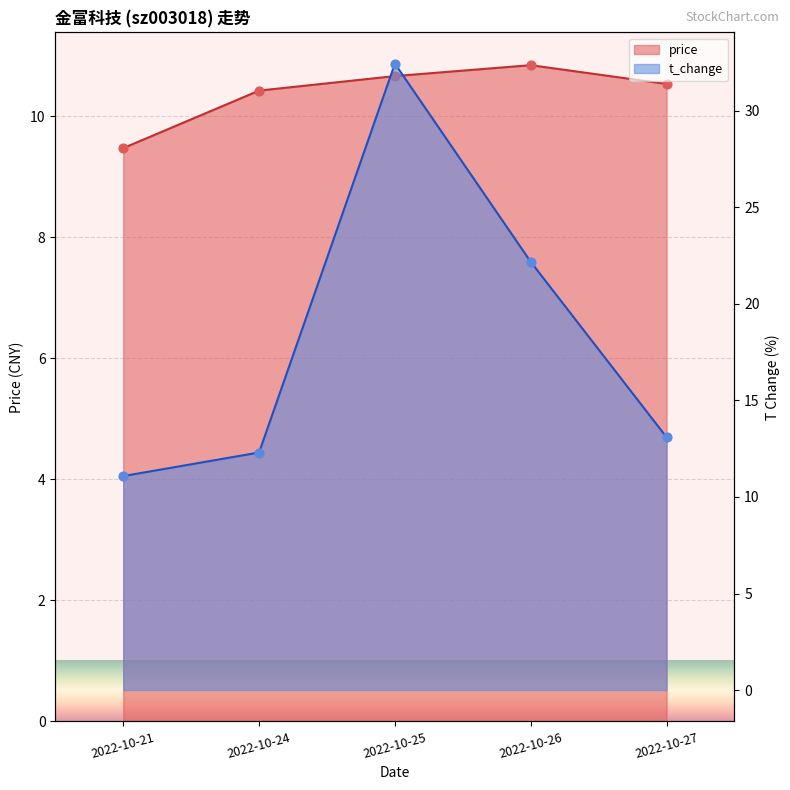

Which series has the widest spread of Y values?

t_change